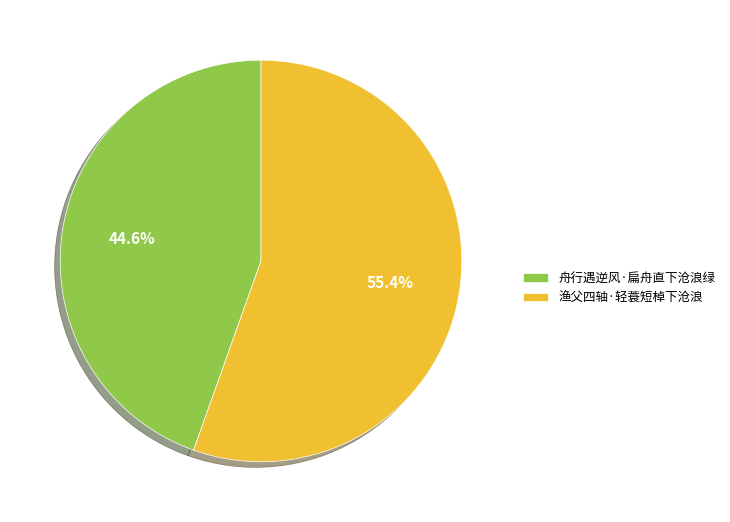

Is it true that 渔父四轴·轻蓑短棹下沧浪 is 55% of the pie?

True